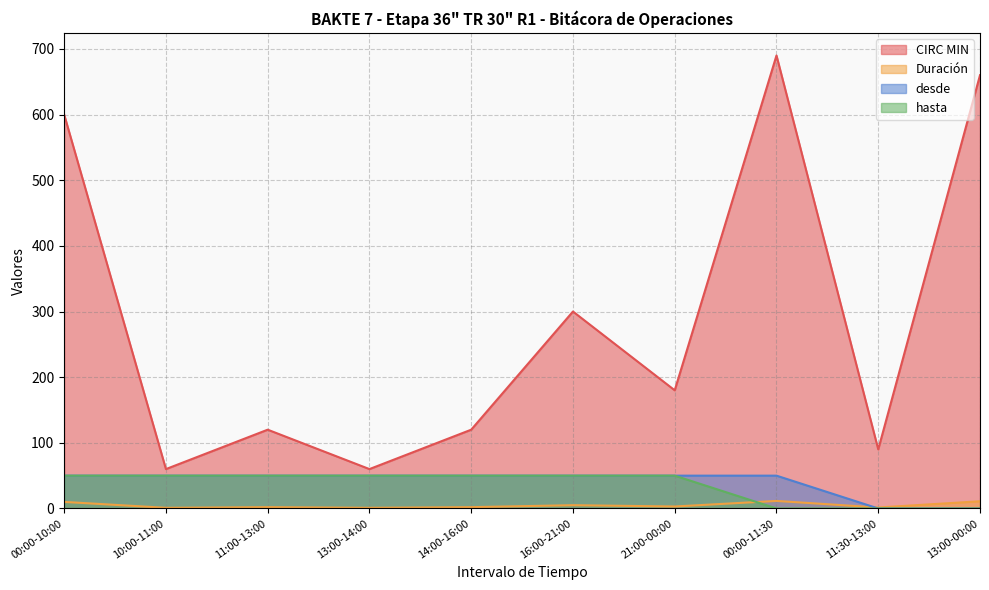

Between which two adjacent categories do Duración and desde first intersect?

00:00-11:30 and 11:30-13:00